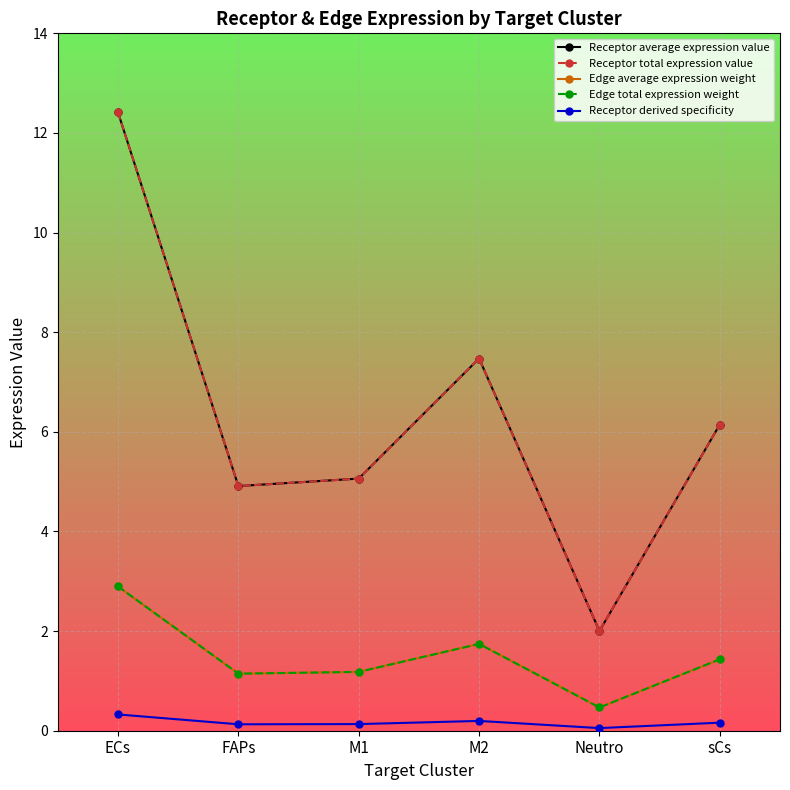

Reading left to right, list all the values displayed in this chart.

Receptor average expression value: ECs=12.4	FAPs=4.9	M1=5.1	M2=7.5	Neutro=2.0	sCs=6.1
Receptor total expression value: ECs=12.4	FAPs=4.9	M1=5.1	M2=7.5	Neutro=2.0	sCs=6.1
Edge average expression weight: ECs=2.9	FAPs=1.1	M1=1.2	M2=1.7	Neutro=0.5	sCs=1.4
Edge total expression weight: ECs=2.9	FAPs=1.1	M1=1.2	M2=1.7	Neutro=0.5	sCs=1.4
Receptor derived specificity: ECs=0.3	FAPs=0.1	M1=0.1	M2=0.2	Neutro=0.1	sCs=0.2